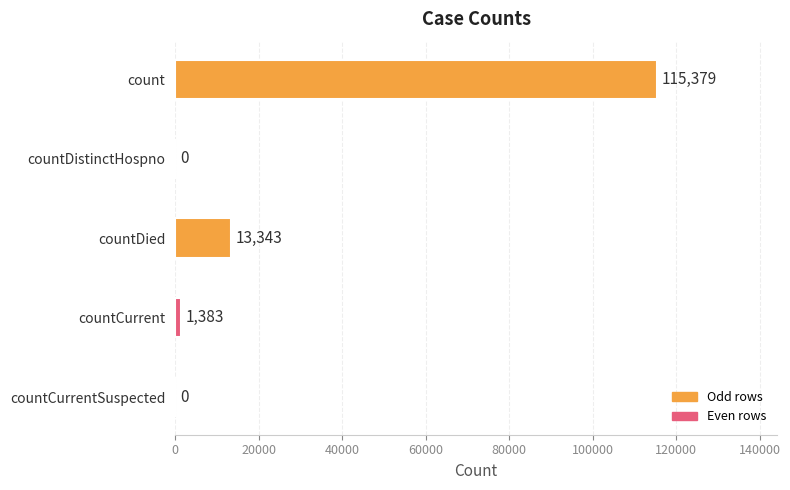

Reading top to bottom, what are all the values shown in this chart?

count=115379	countDistinctHospno=0	countDied=13343	countCurrent=1383	countCurrentSuspected=0